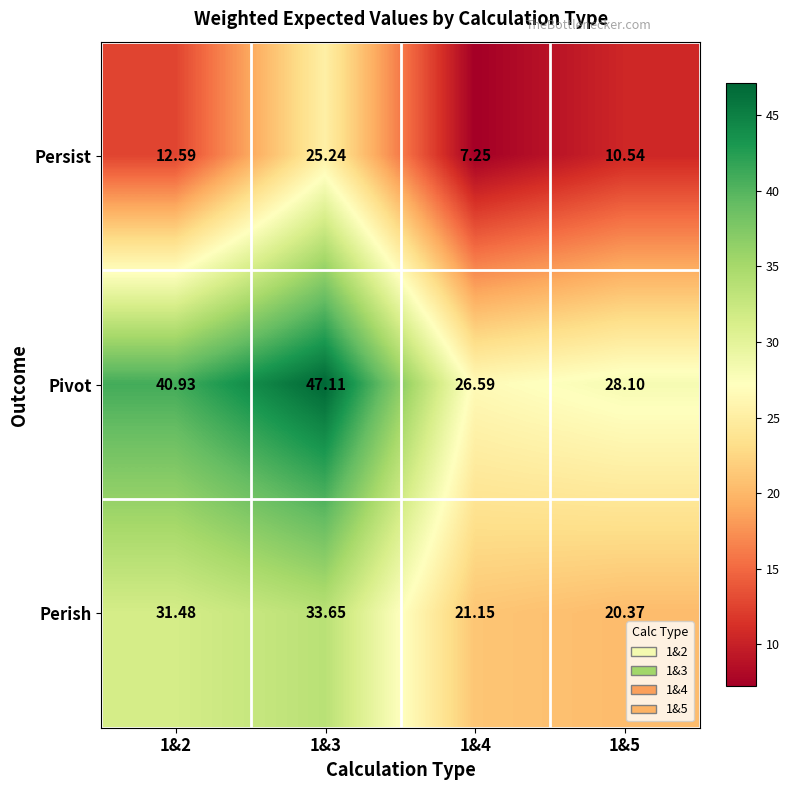

Is the value of Persist at 1&2 greater than the value of Pivot at 1&2?

No